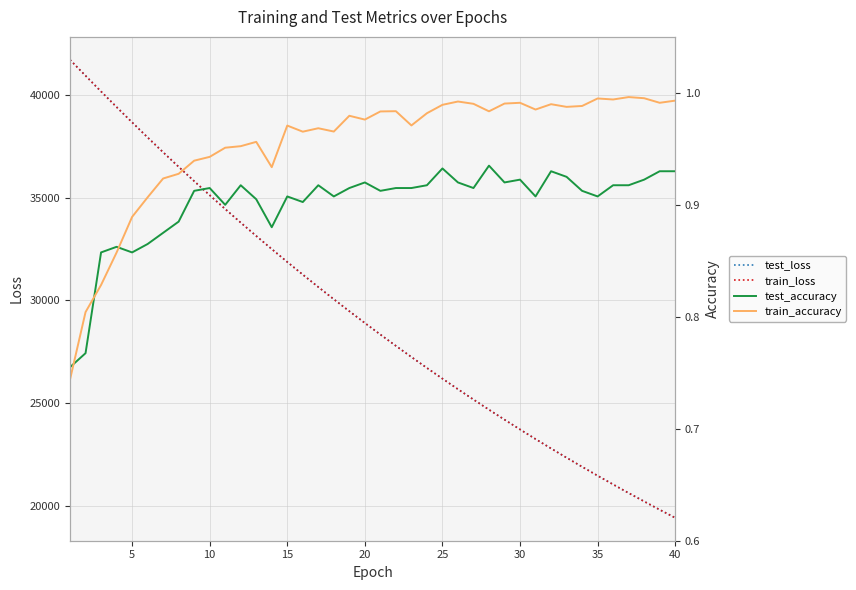

True or false: test_loss and test_accuracy intersect in this chart.

False